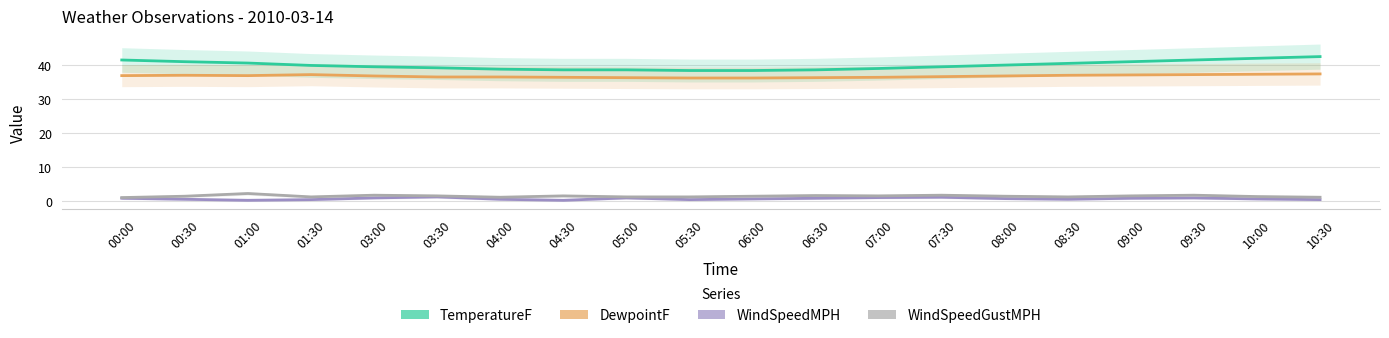

Does the chart display data point markers on the line(s)?

No